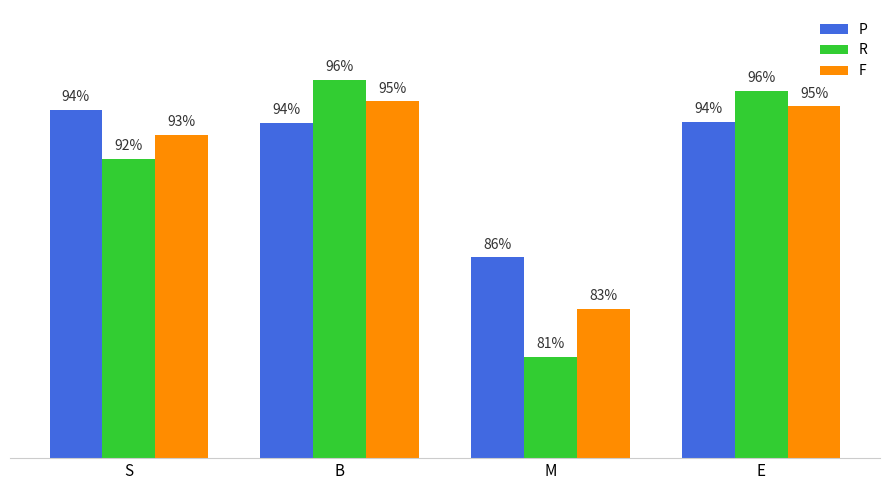

Reading left to right, what are all the values shown in this chart?

P: 0.9	0.9	0.9	0.9
R: 0.9	1.0	0.8	1.0
F: 0.9	0.9	0.8	0.9